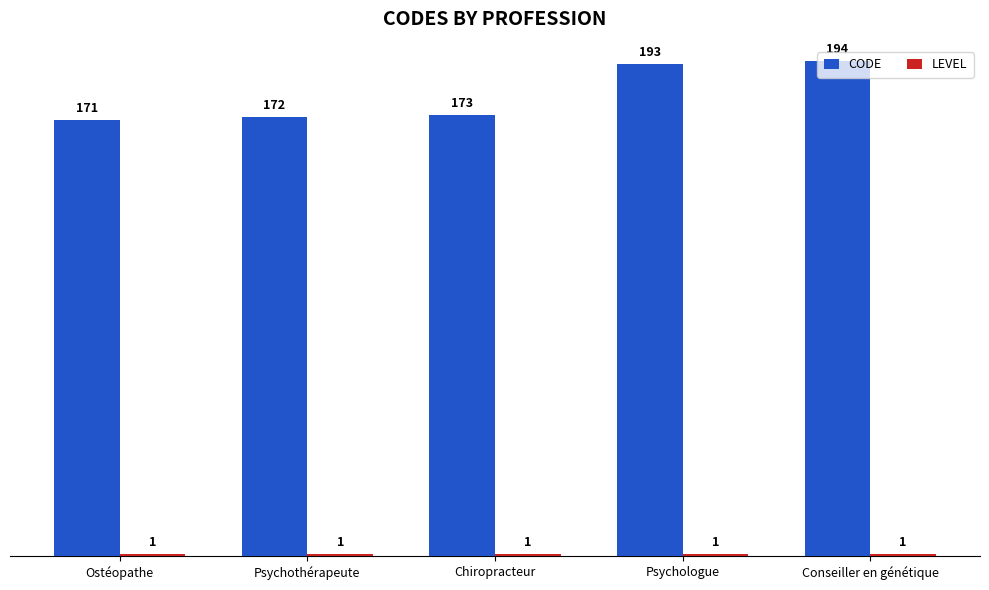

What is the average value of the CODE series?

181